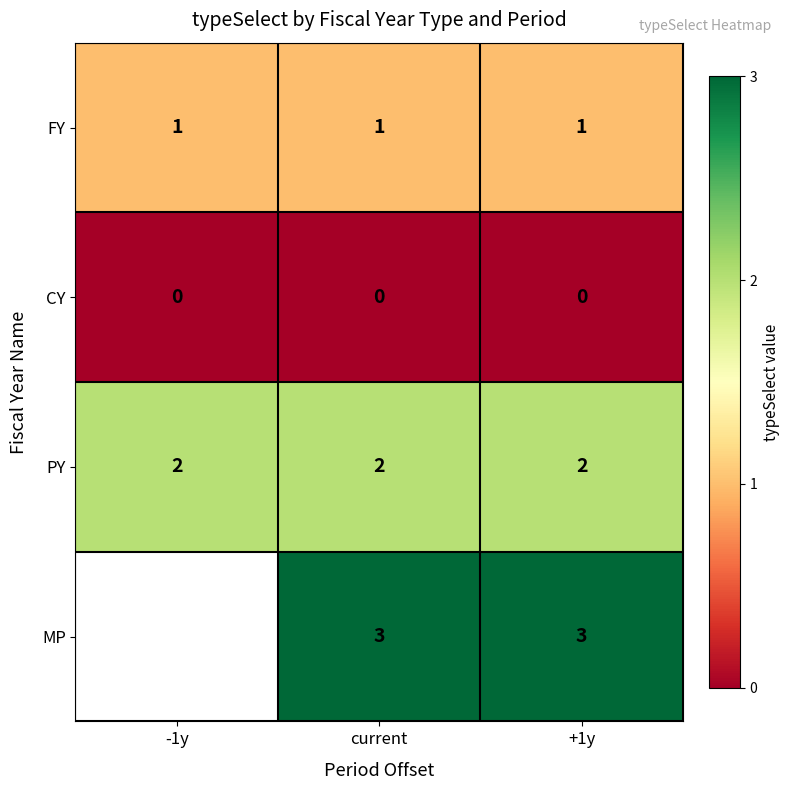

What is the difference between the highest and lowest values at +1y?

3